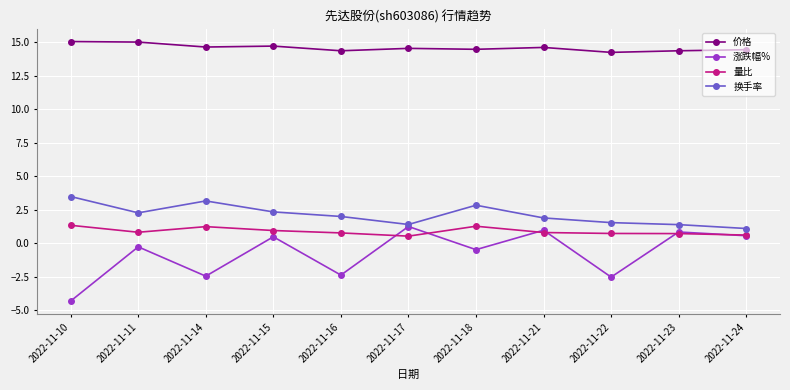

What is the value of the 换手率 point at the 5th from the left?

2.0